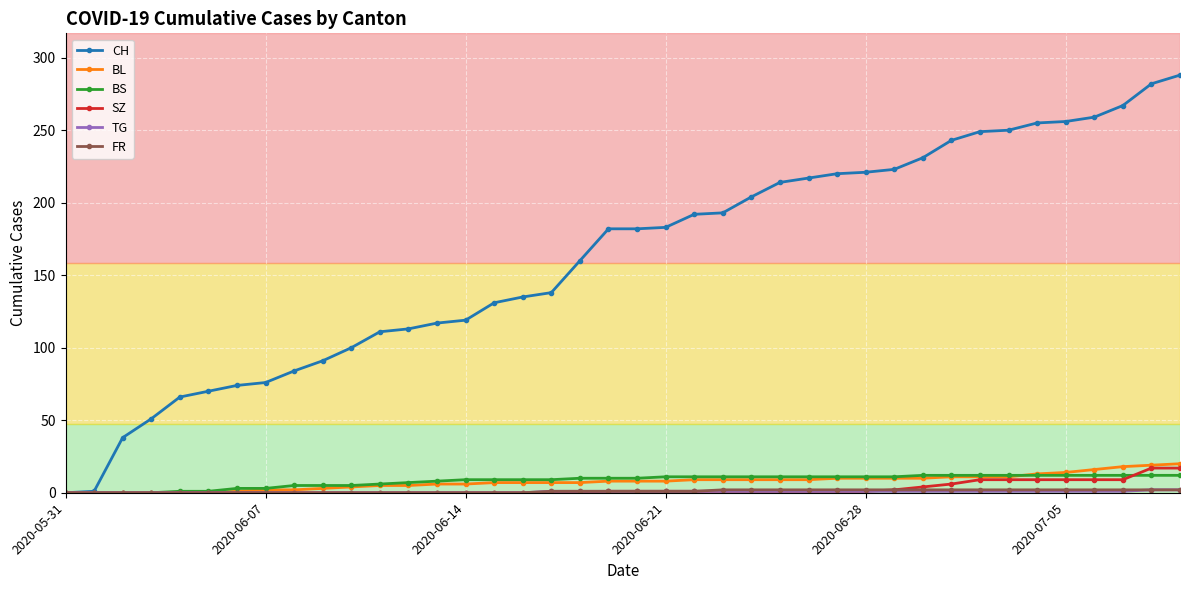

What is the highest value of the SZ series?

17